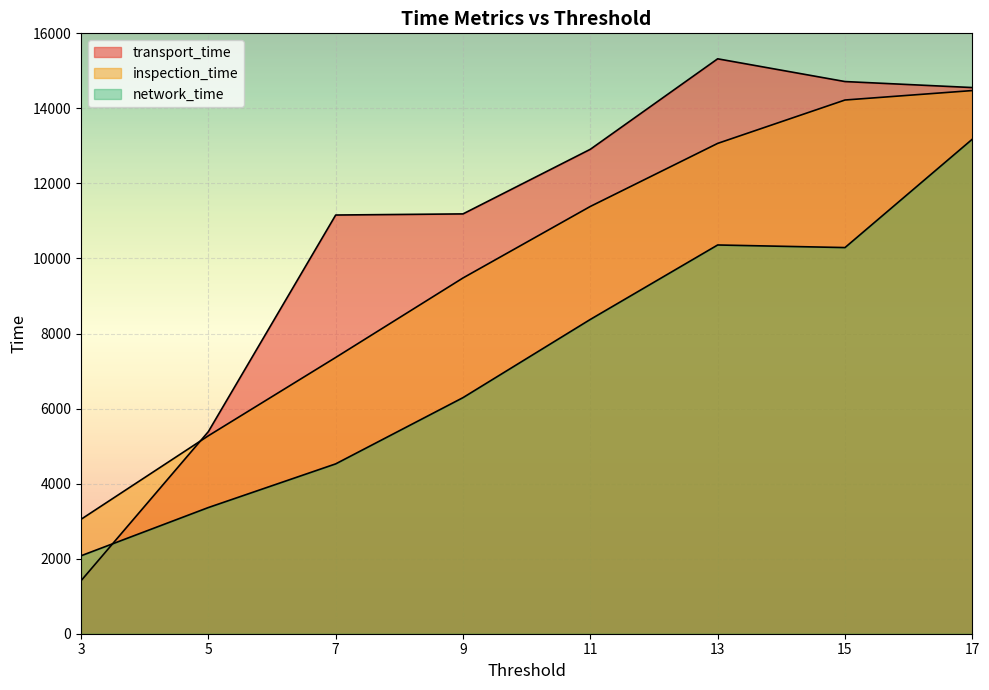

How many intersections are there between network_time and transport_time?

1